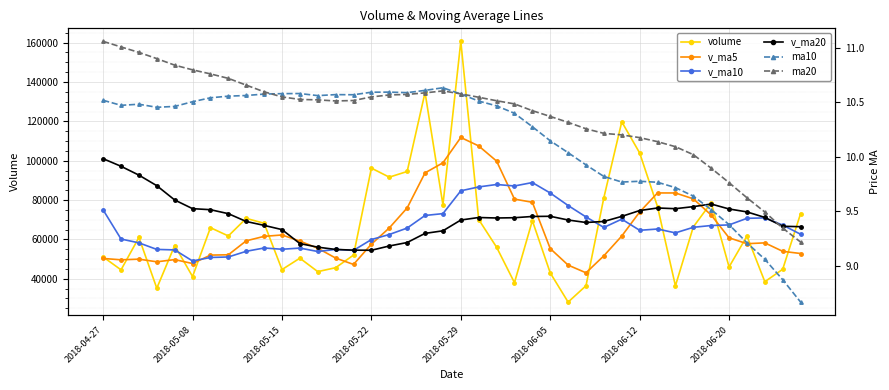

Which series changed the most between 18 and 36?

volume